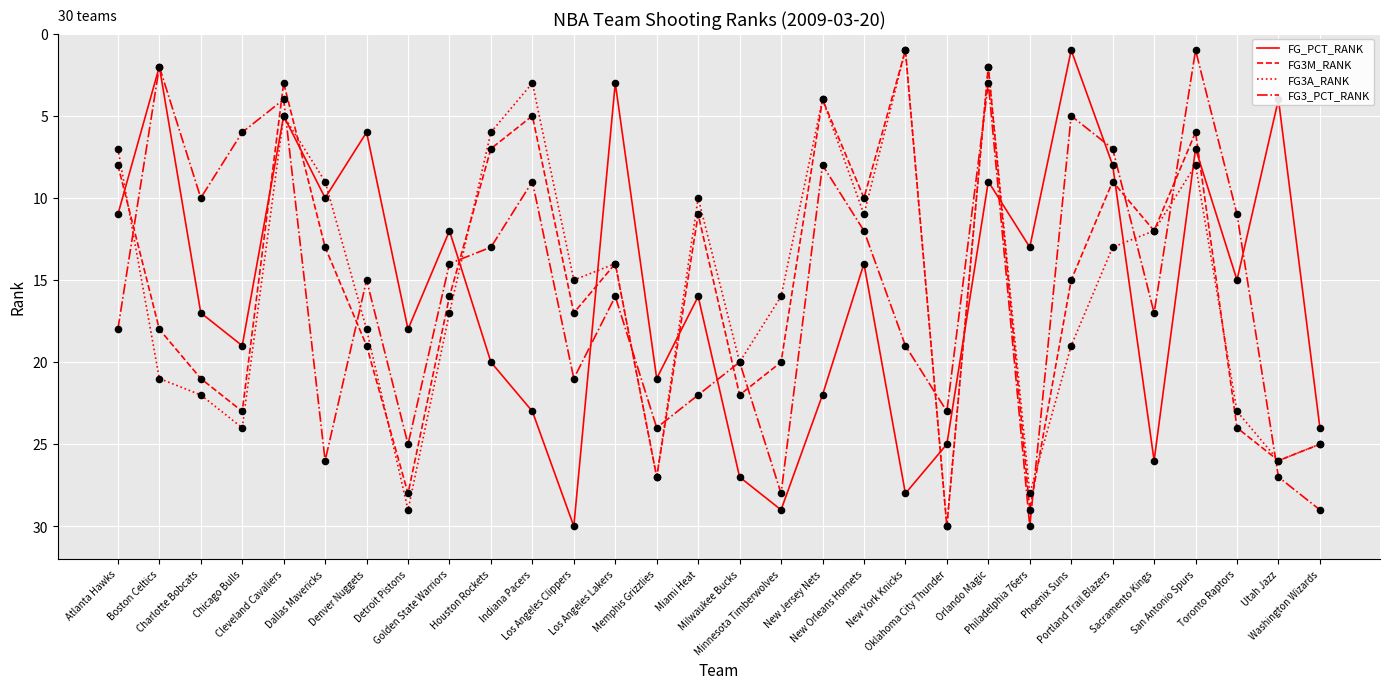

What is the maximum value shown in the chart?

30